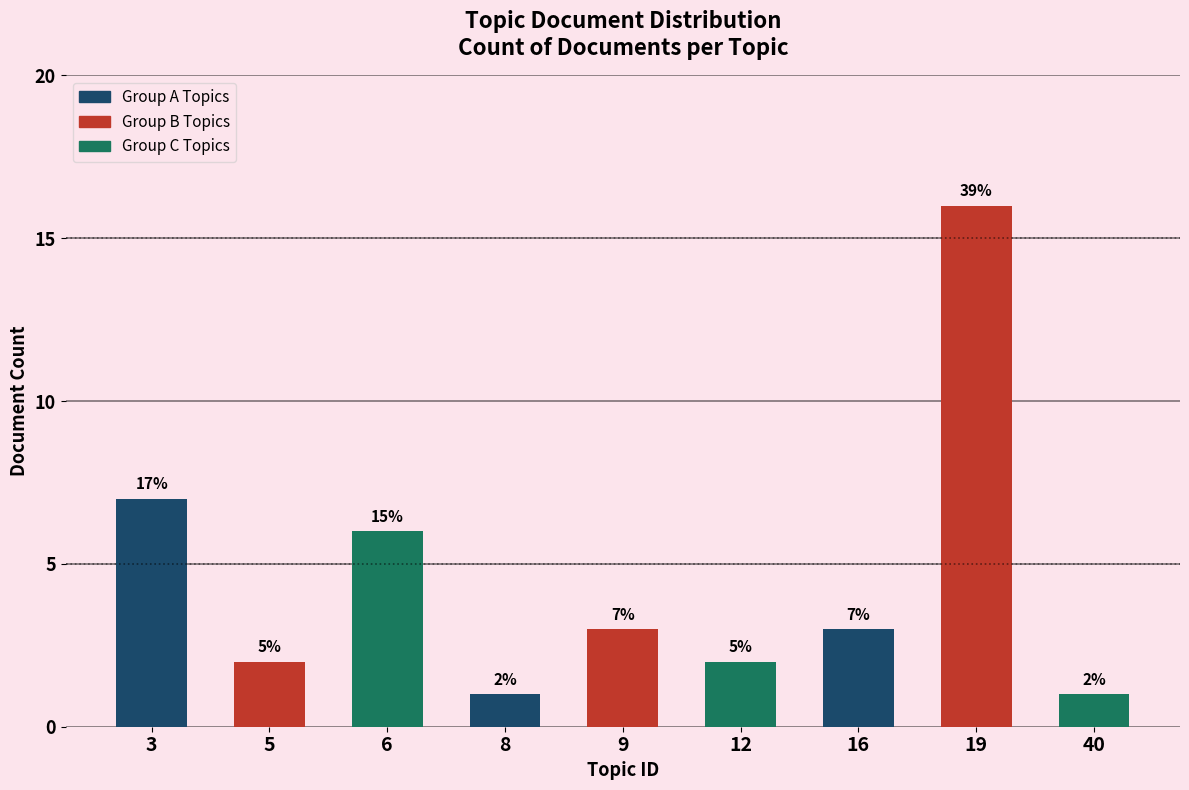

Reading right to left, extract all data points from this chart.

1	16	3	2	3	1	6	2	7